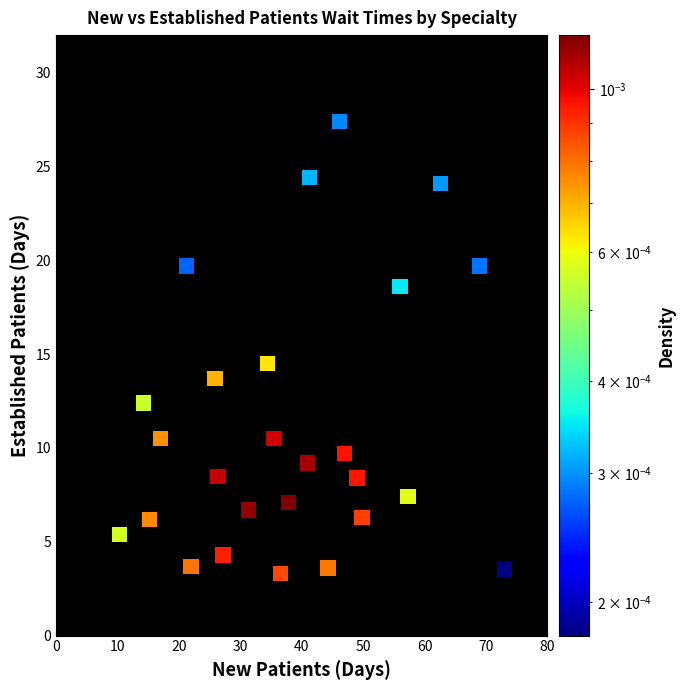

What is the range of X values (max minus min)?

62.6